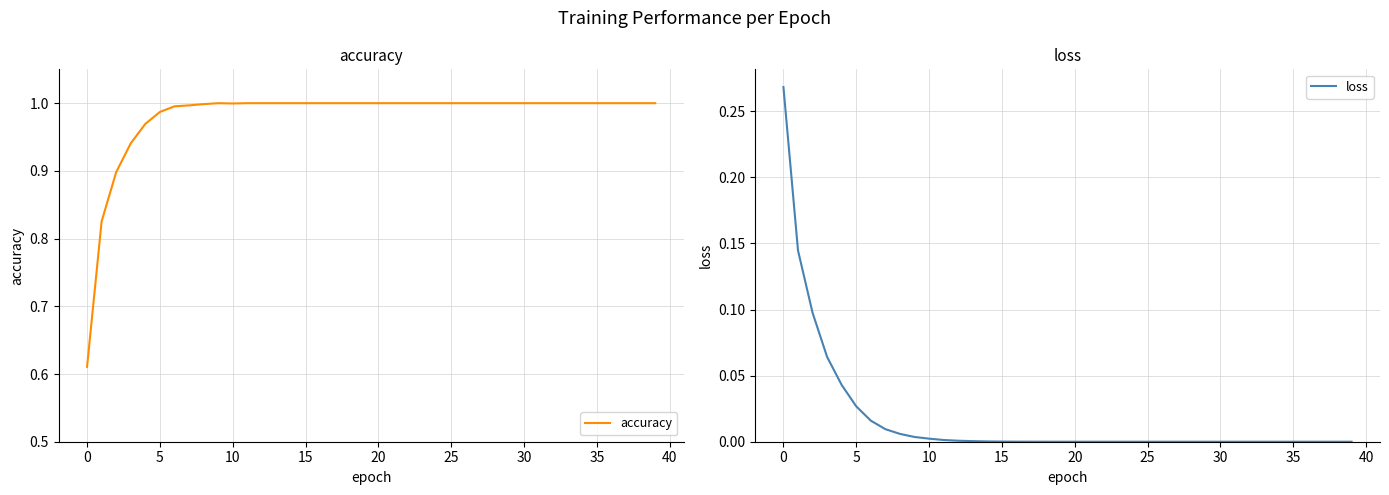

How many data points in accuracy are less than 1?

10